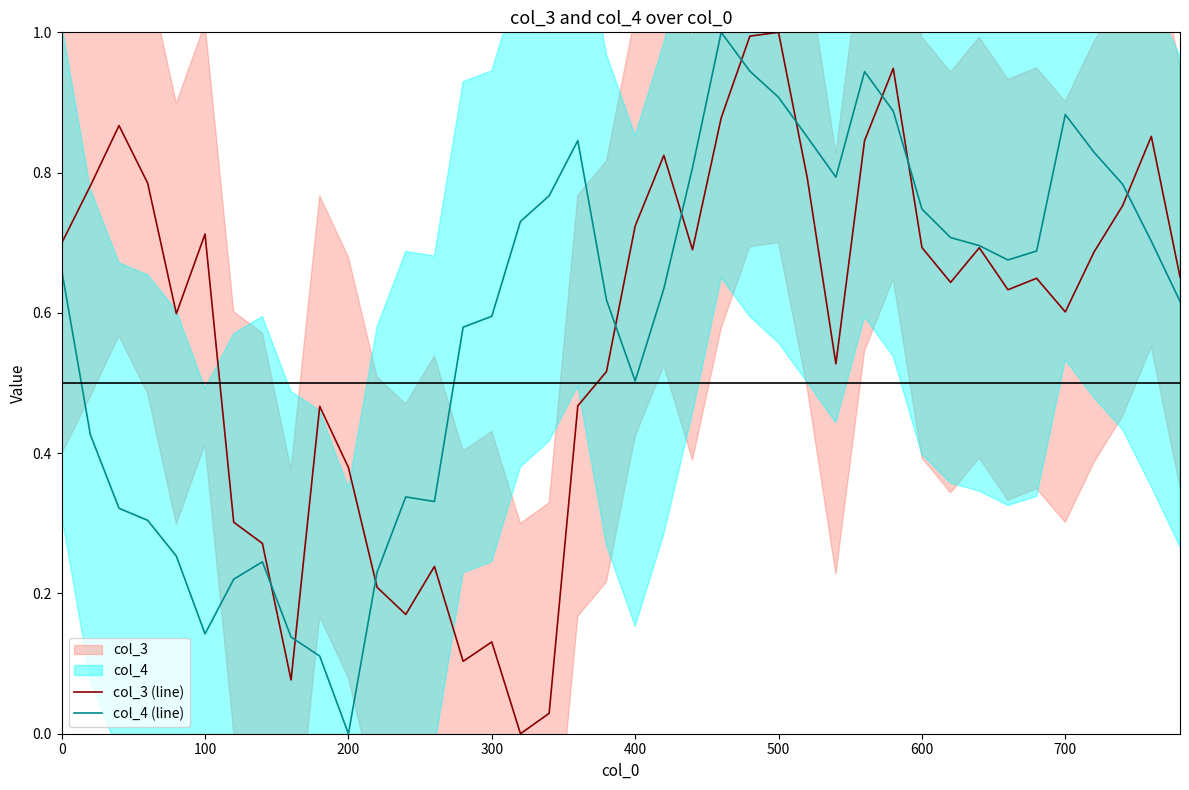

What is the highest value of the col_3 (line) series?

1.0